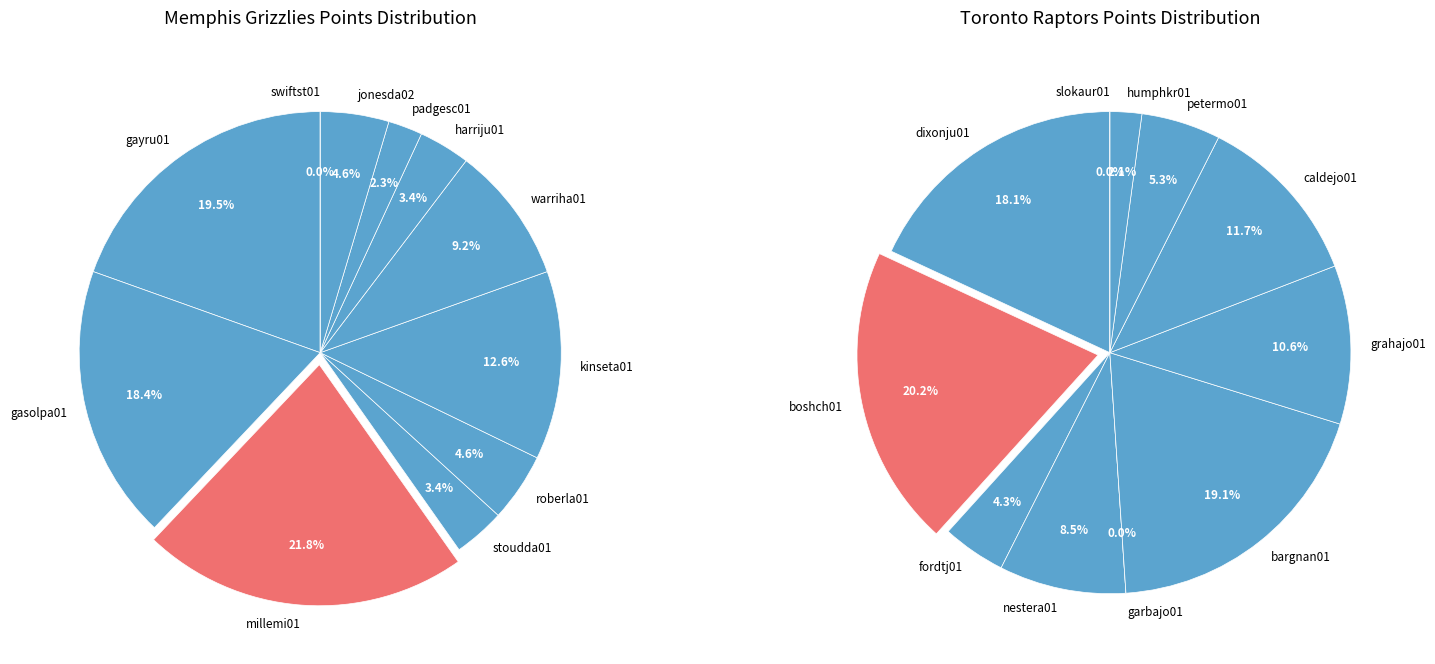

What portion of the pie excludes 4?

95.4%